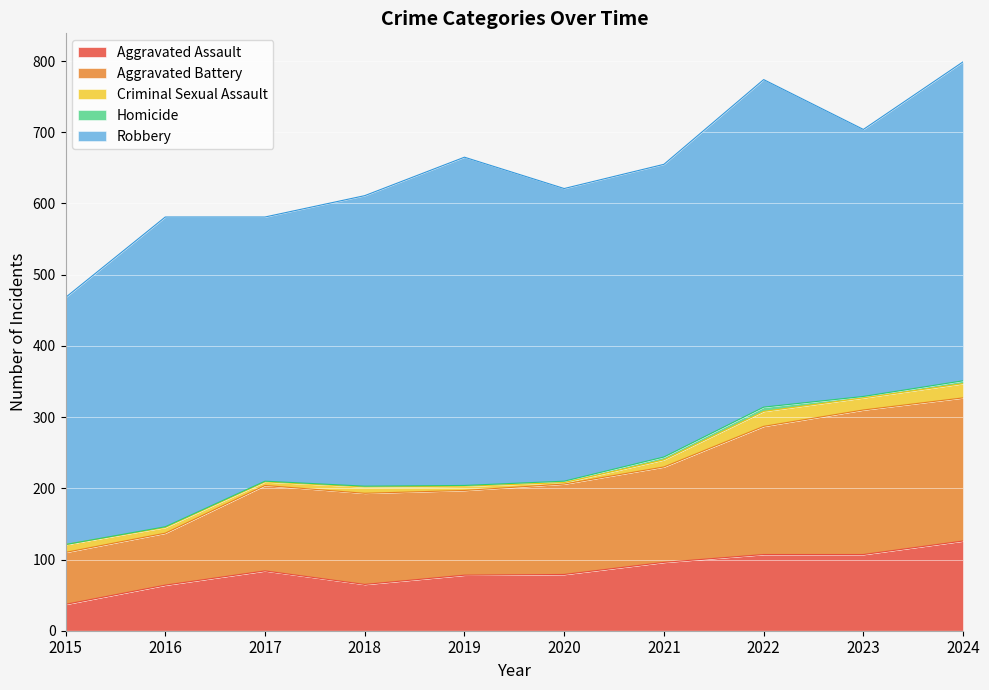

True or false: Aggravated Assault and Robbery cross at least once.

False